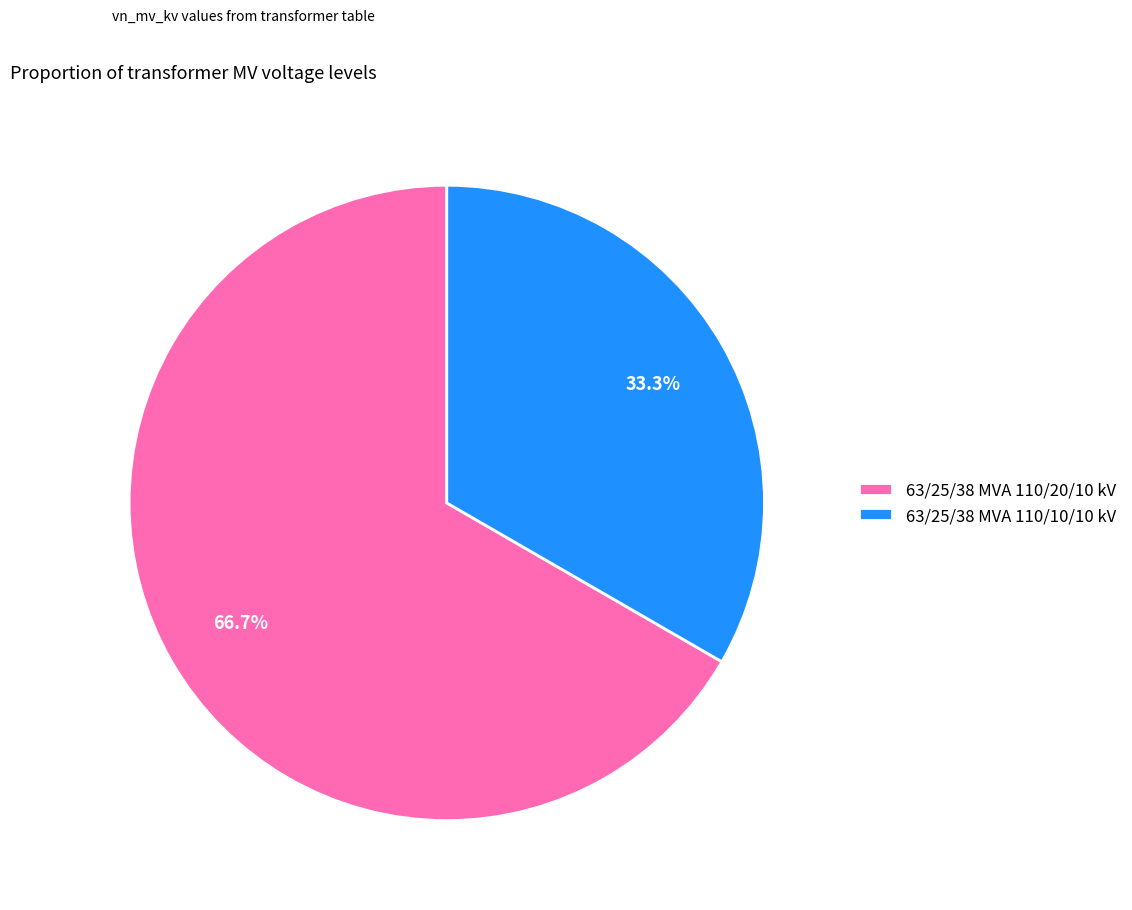

Is it true that 63/25/38 MVA 110/20/10 kV is 59% of the pie?

False